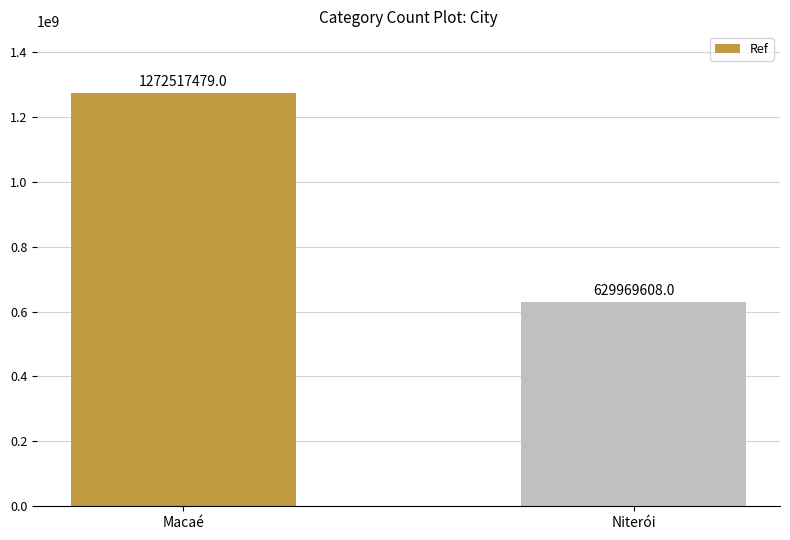

What is the average value?

951243544